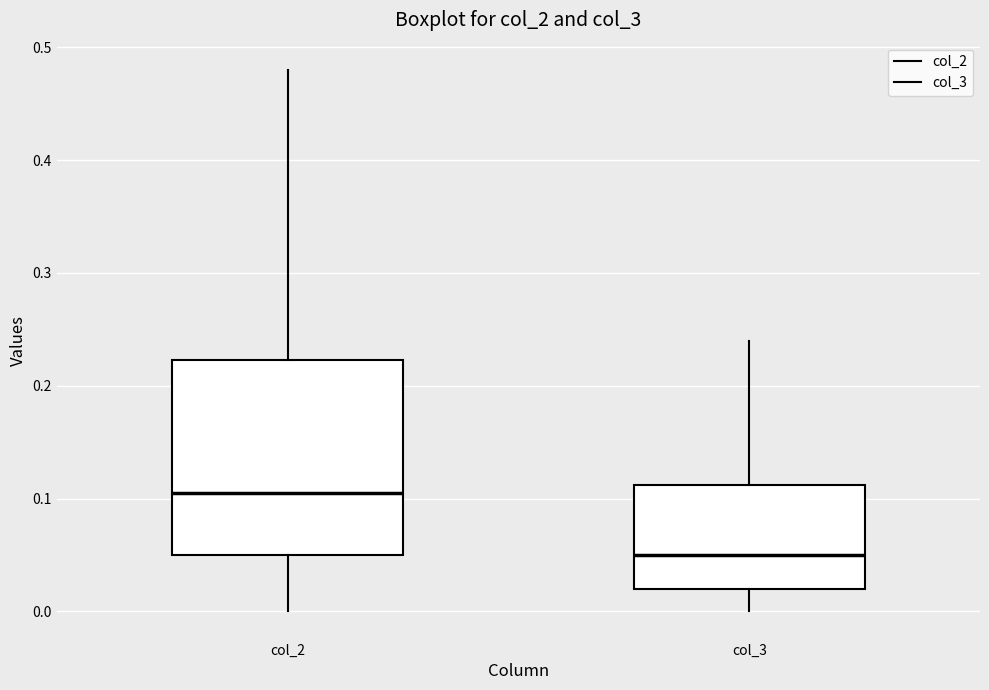

Reading left to right, read every box against the y-axis: the position of its median line, the range the box covers, and the ends of its whiskers. The values are not printed on the chart, so give them approximately, as read against the axis.

col_2: median 0.11, box 0.05 to 0.22, whiskers 0.00 to 0.48
col_3: median 0.05, box 0.02 to 0.11, whiskers 0.00 to 0.24